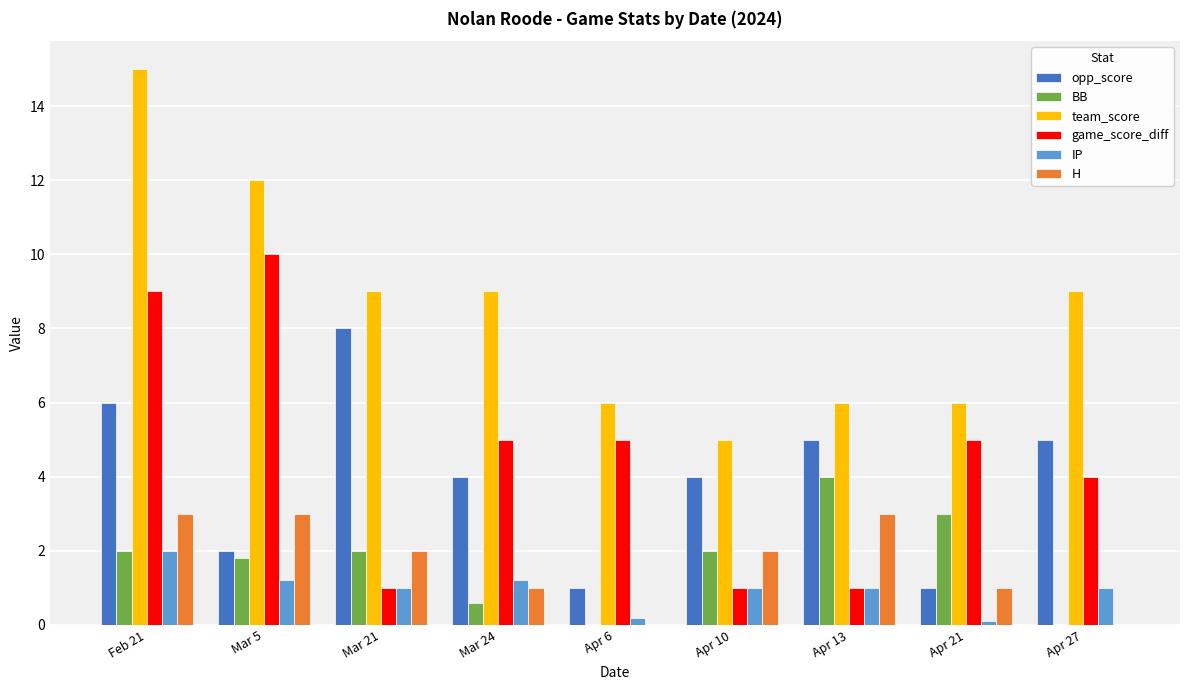

Between Feb 21 and Apr 6, which series saw the biggest shift?

team_score